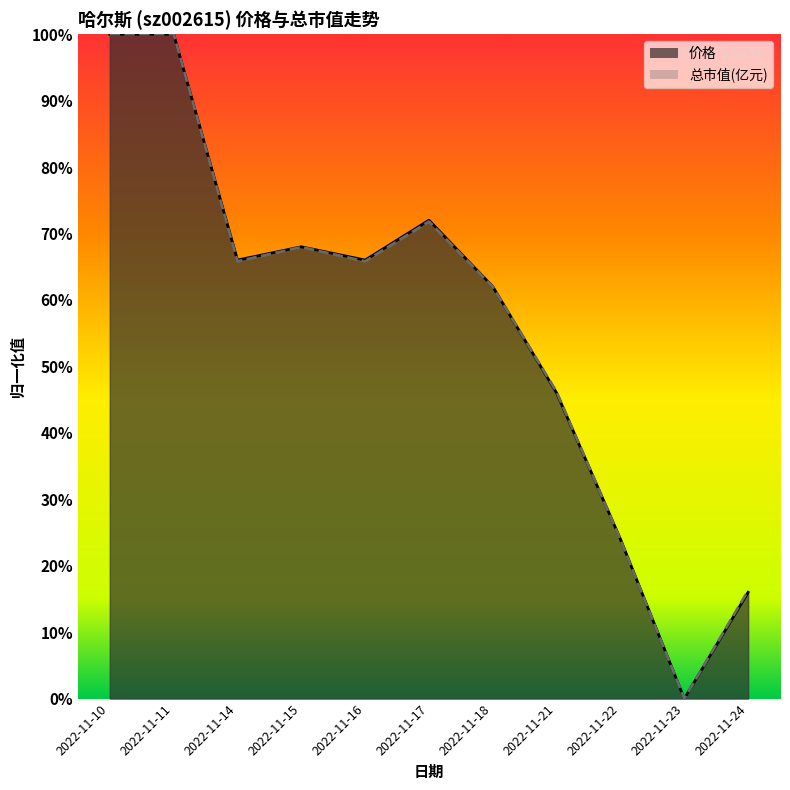

At which category does 价格 reach its first local peak?

2022-11-15